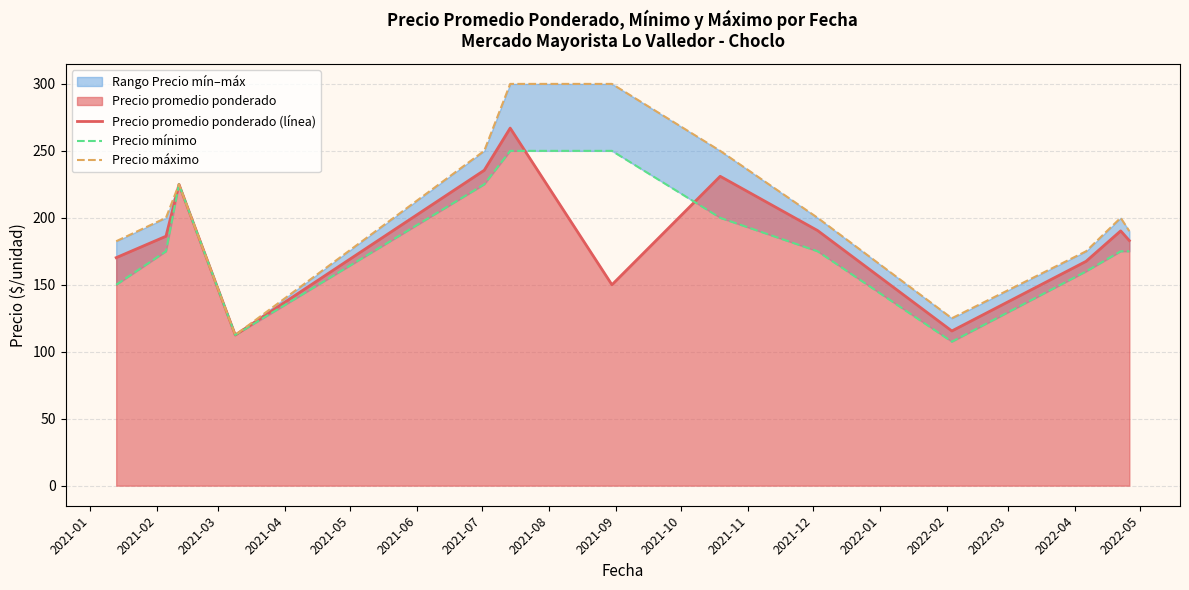

What is the lowest value of the Precio promedio ponderado (línea) series?

112.5